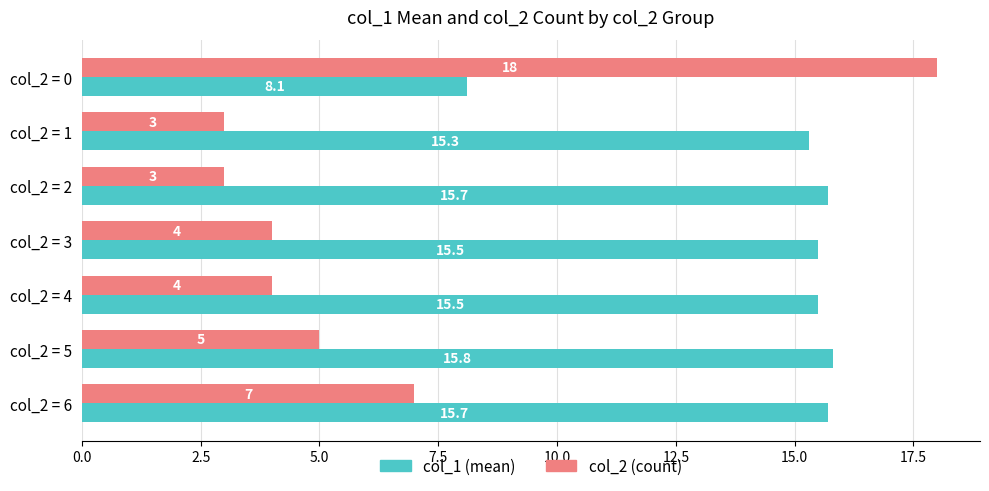

Between col_2 = 0 and col_2 = 2, which series saw the biggest shift?

col_2 (count)